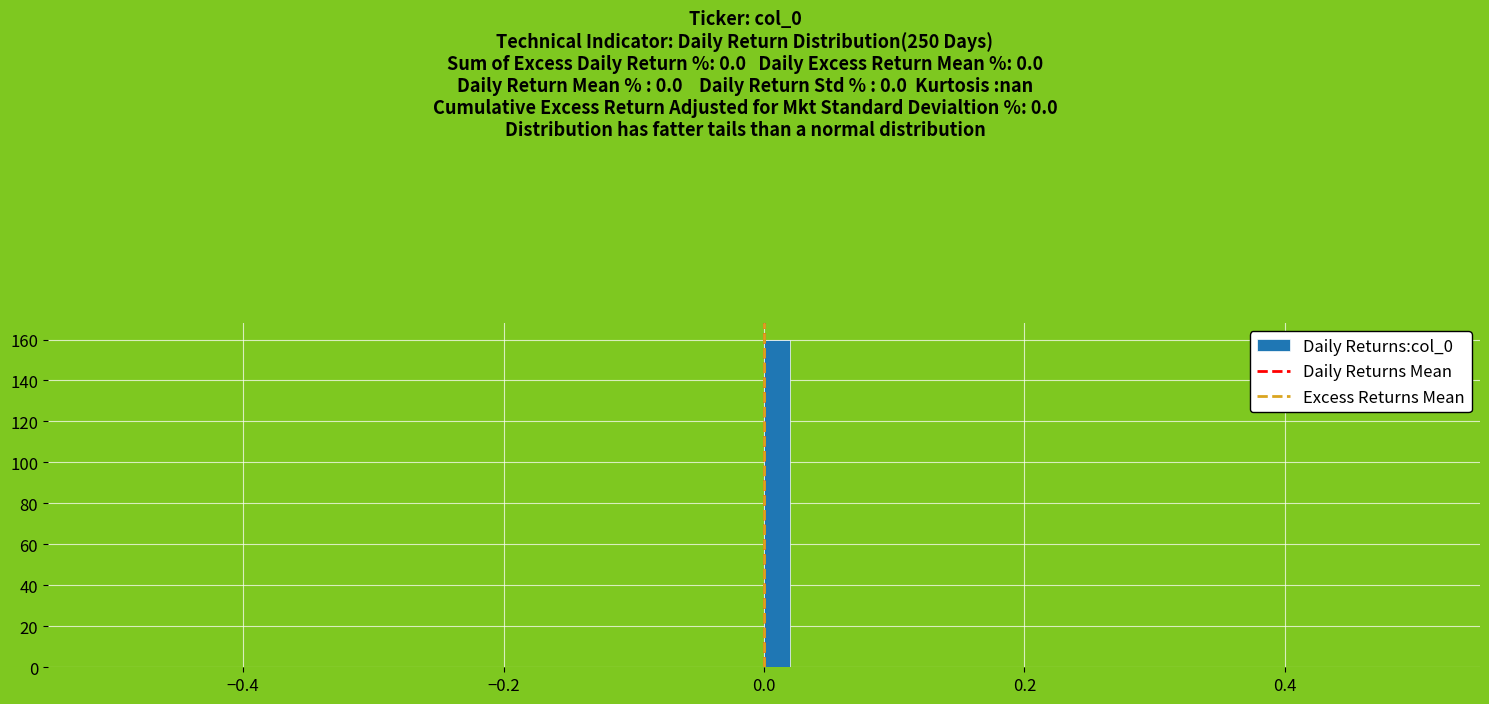

Read against the x-axis, roughly where is the centre of the tallest bar?

0.02